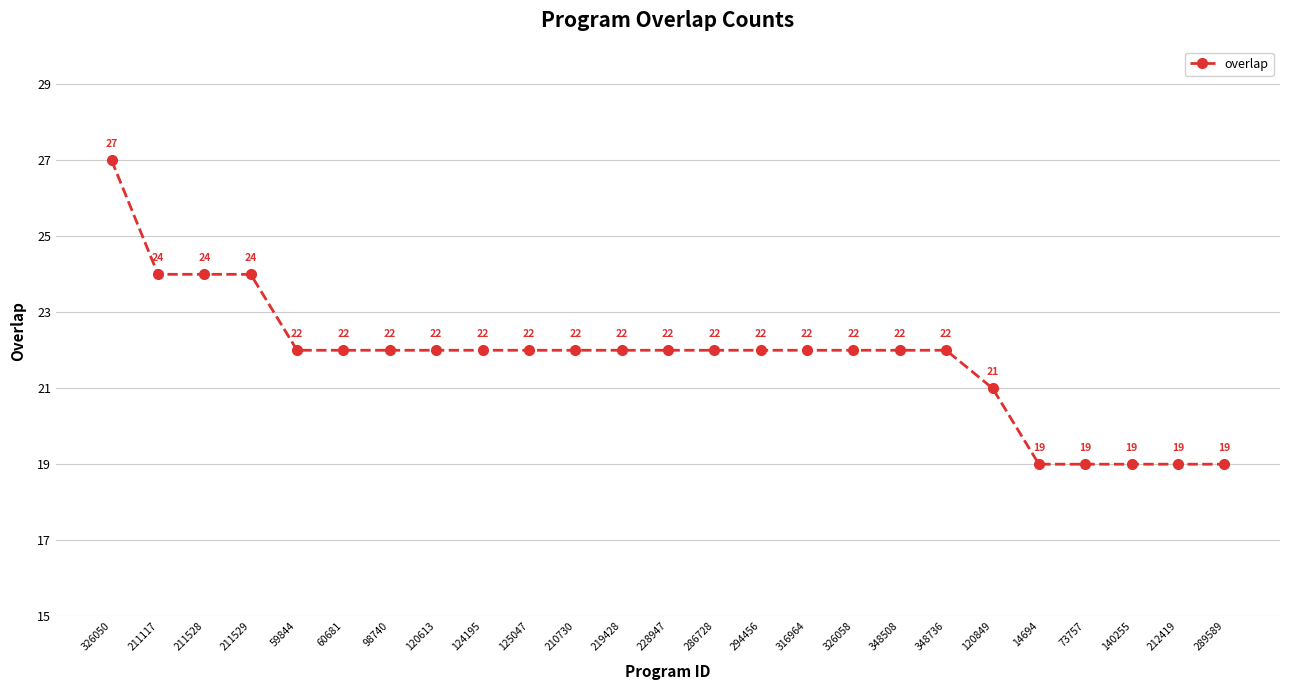

What is the value of the 24th point from the left?

19